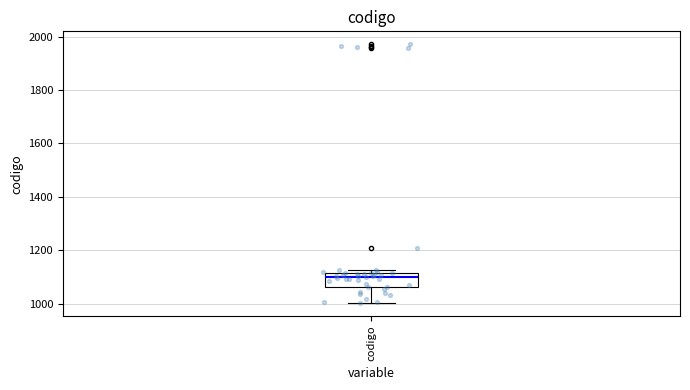

Read this box plot against the y-axis: the position of the median line, the range covered by the box, and the ends of both whiskers. The values are not printed on the chart, so give them approximately, as read against the axis.

median 1100, box 1060 to 1120, whiskers 1000 to 1120 (just above the box's upper edge)